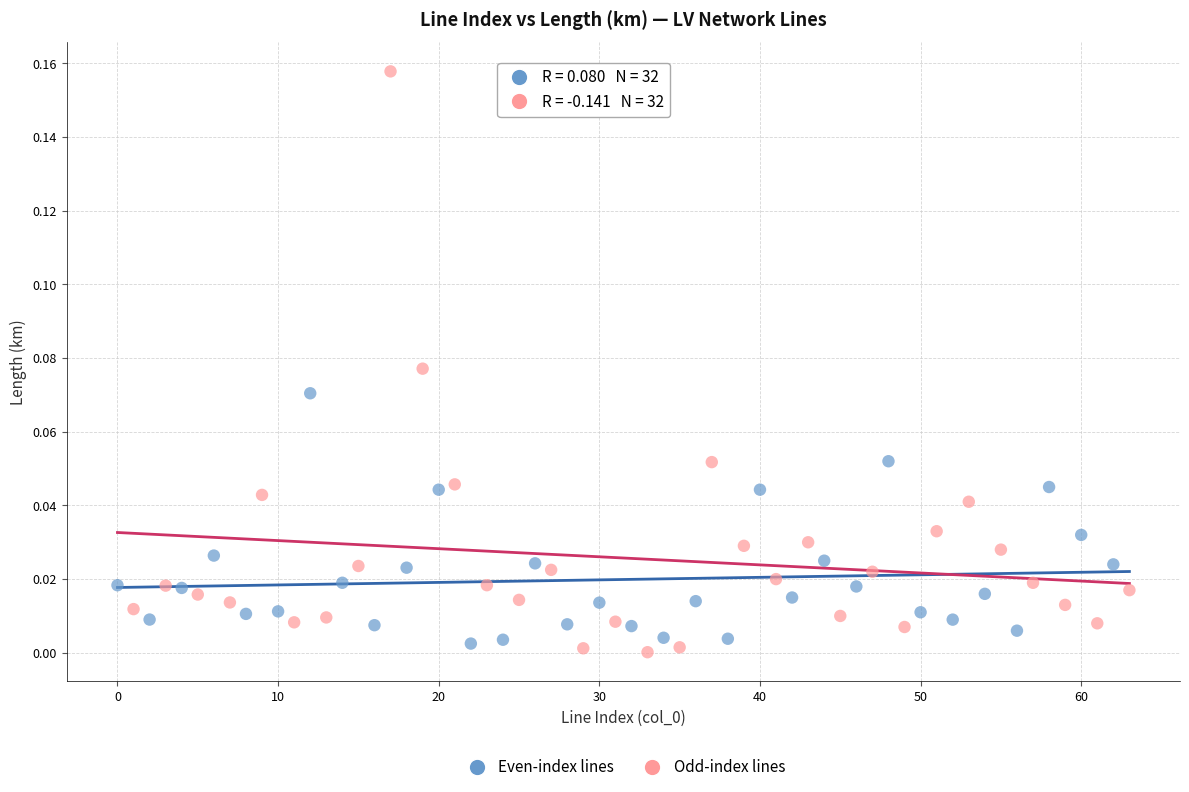

Which series reaches the maximum Y coordinate?

Odd-index lines